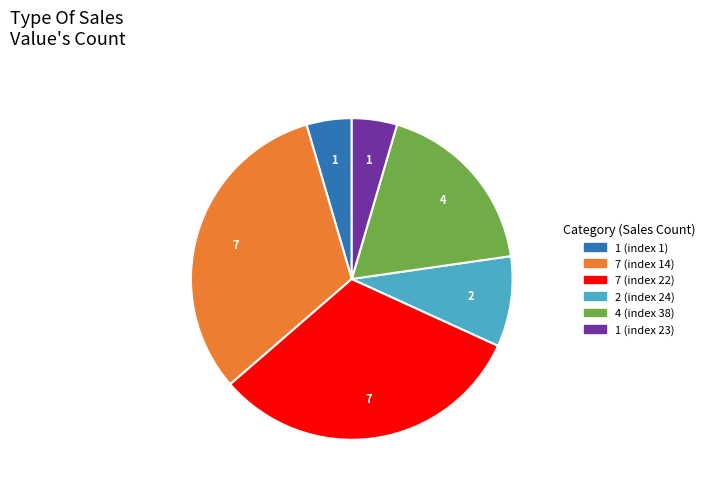

How many segments does this pie chart have?

6